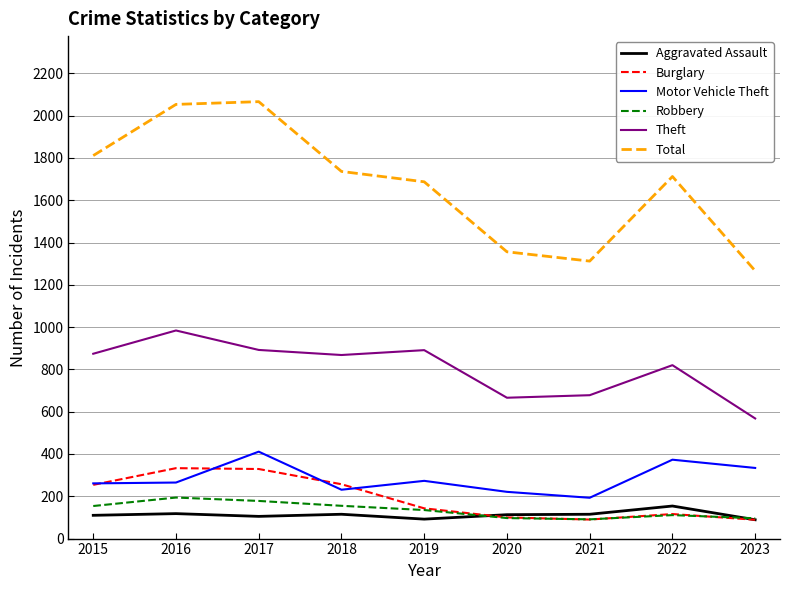

What is the greatest value displayed?

2066